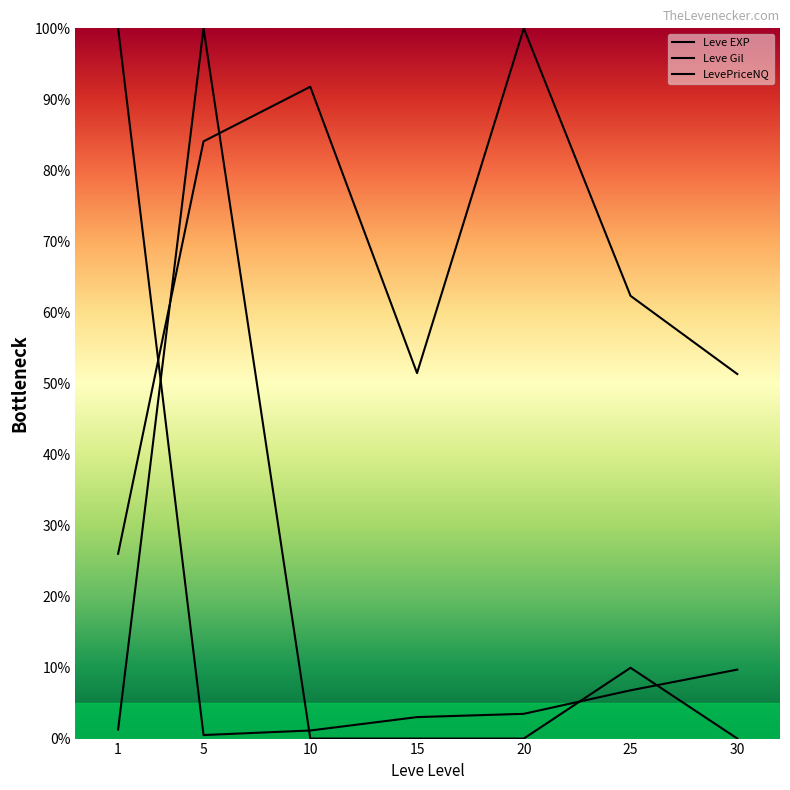

Where is Leve EXP nearest to the value 50?

30